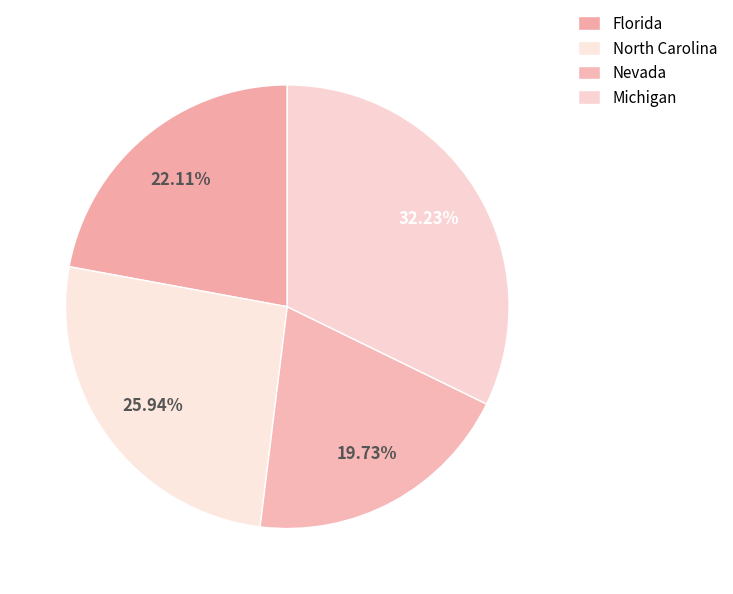

Is North Carolina the majority of the pie?

No